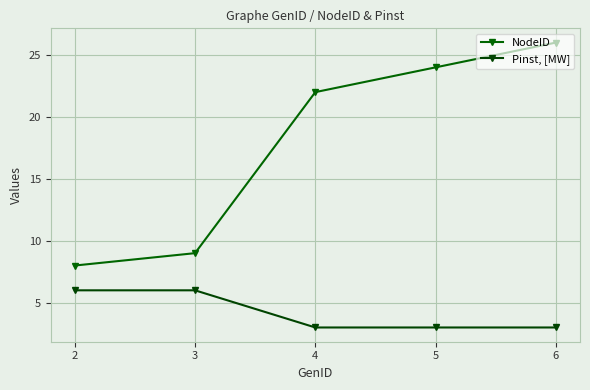

True or false: Pinst, [MW] and NodeID cross at least once.

False